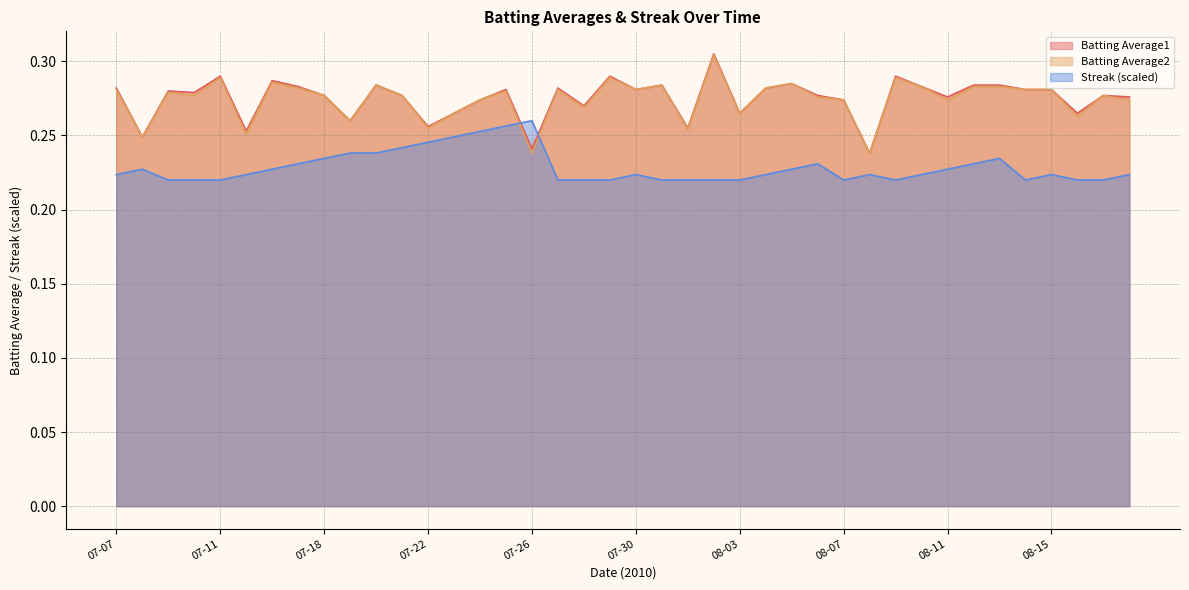

At which category is the sum across all series the highest?

08-02